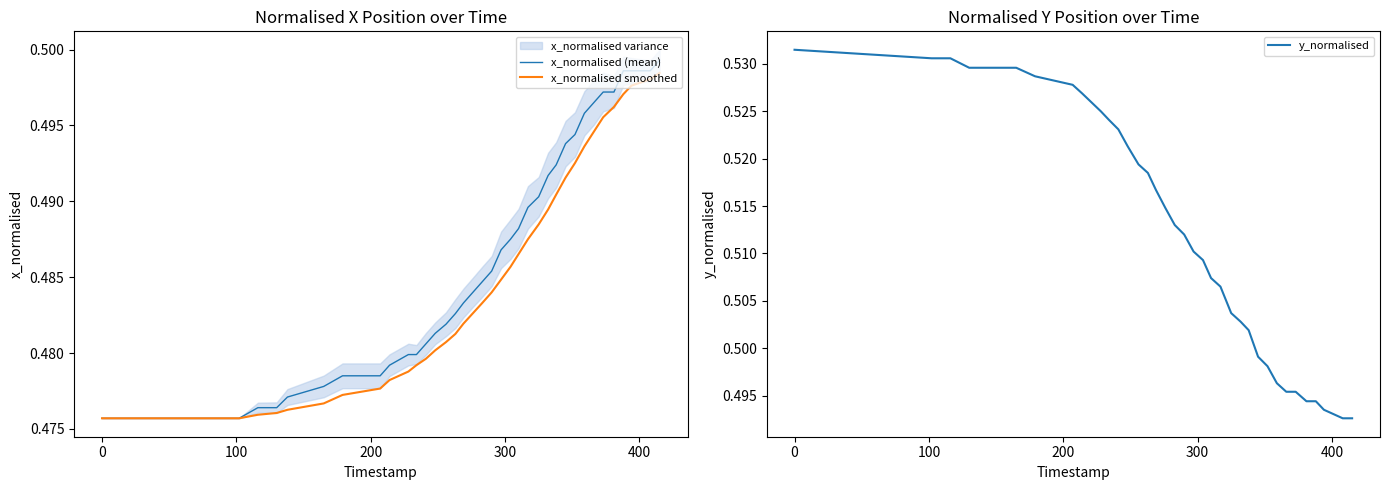

Reading left to right, list all the values displayed in this chart.

x_normalised (mean): 0.5	0.5	0.5	0.5	0.5	0.5	0.5	0.5	0.5	0.5	0.5	0.5	0.5	0.5	0.5	0.5	0.5	0.5	0.5	0.5	0.5	0.5	0.5	0.5	0.5	0.5	0.5	0.5	0.5	0.5	0.5	0.5	0.5	0.5	0.5	0.5
x_normalised smoothed: 0.5	0.5	0.5	0.5	0.5	0.5	0.5	0.5	0.5	0.5	0.5	0.5	0.5	0.5	0.5	0.5	0.5	0.5	0.5	0.5	0.5	0.5	0.5	0.5	0.5	0.5	0.5	0.5	0.5	0.5	0.5	0.5	0.5	0.5	0.5	0.5
y_normalised: 0.5	0.5	0.5	0.5	0.5	0.5	0.5	0.5	0.5	0.5	0.5	0.5	0.5	0.5	0.5	0.5	0.5	0.5	0.5	0.5	0.5	0.5	0.5	0.5	0.5	0.5	0.5	0.5	0.5	0.5	0.5	0.5	0.5	0.5	0.5	0.5